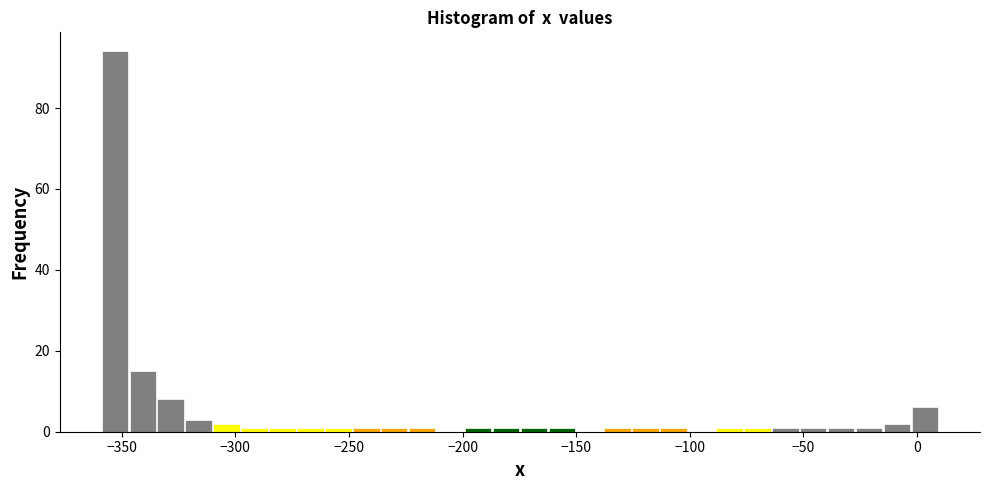

Read against the x-axis, roughly where is the centre of the tallest bar?

-355